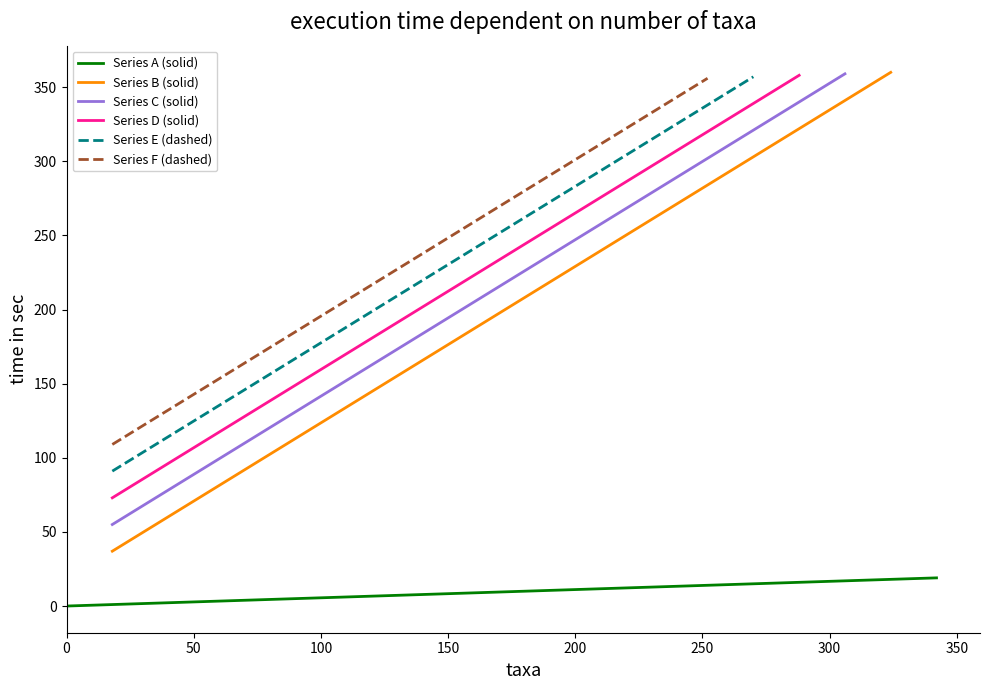

What are all the series names shown in the legend?

Series A (solid), Series B (solid), Series C (solid), Series D (solid), Series E (dashed), Series F (dashed)